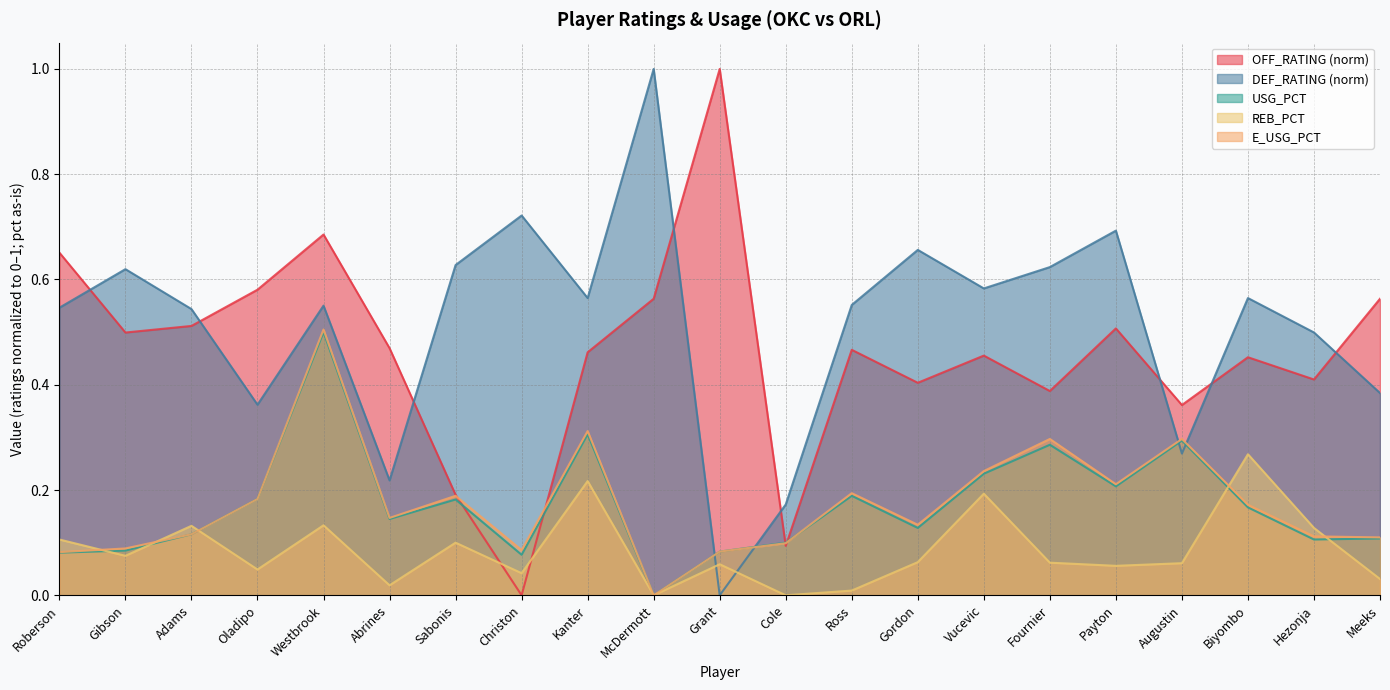

In DEF_RATING, how many points are higher than both neighbors (excluding endpoints)?

7